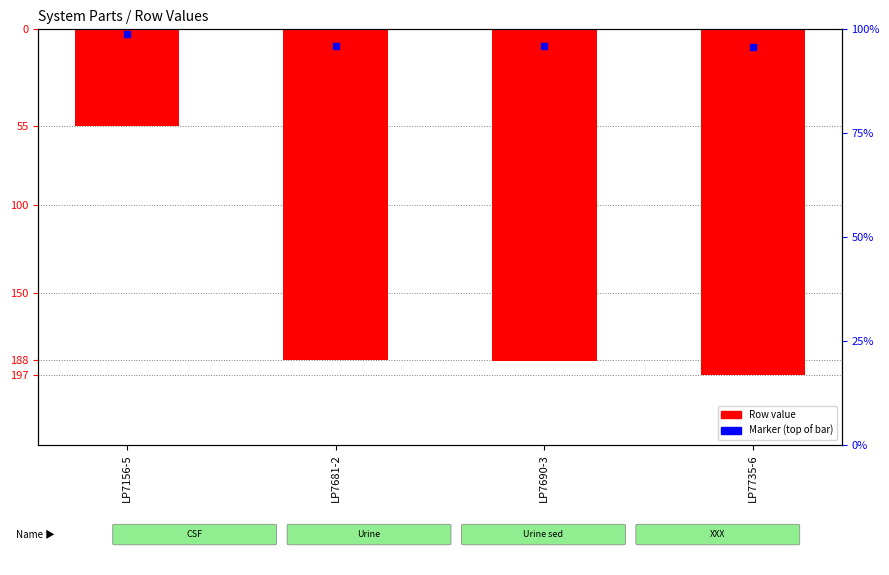

What is the difference between the maximum and minimum values?

142